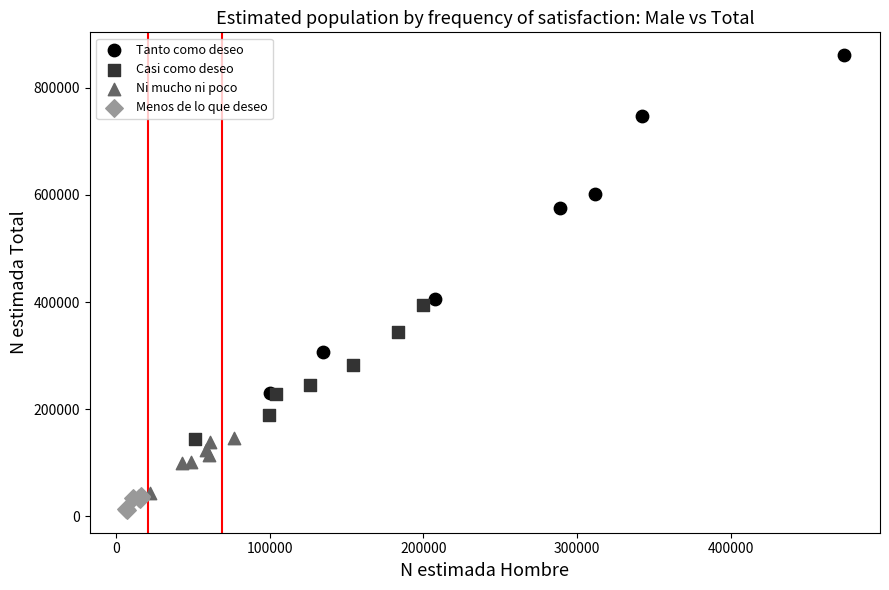

What are all the series names shown in the legend?

Tanto como deseo, Casi como deseo, Ni mucho ni poco, Menos de lo que deseo